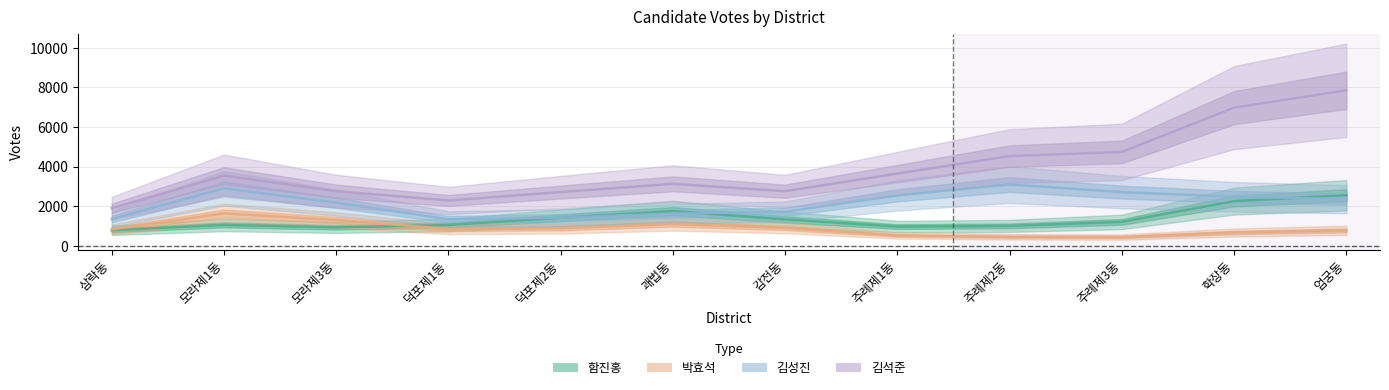

Count the number of categories in the chart.

12